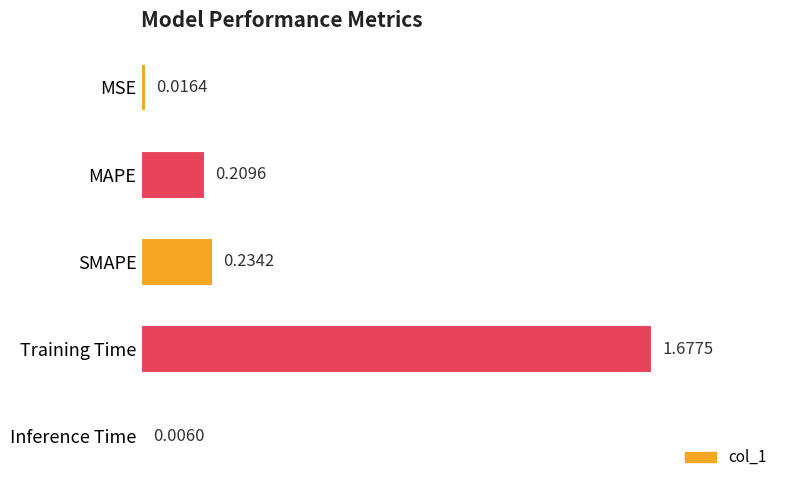

Where is the data nearest to the value 0?

Inference Time